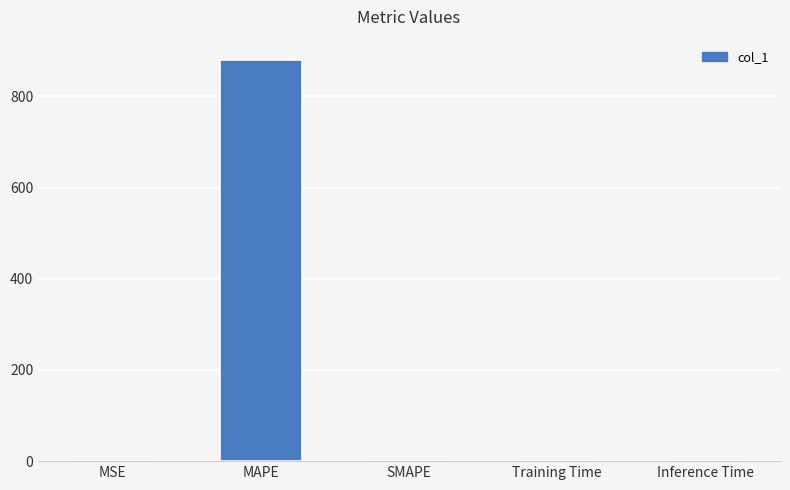

What is the sum of the values at MAPE and SMAPE?

880.3